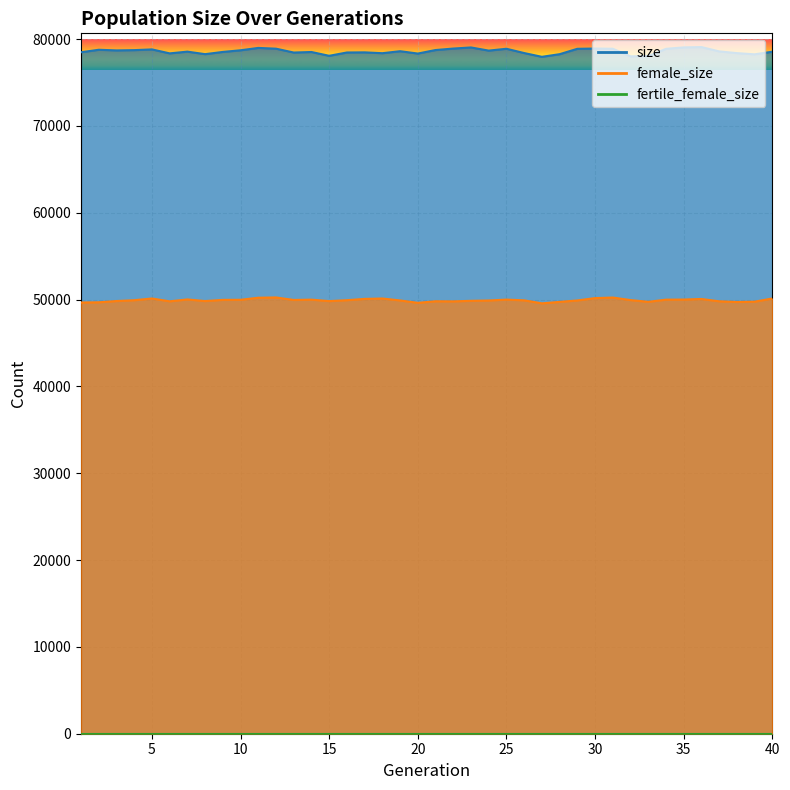

What is the value of the female_size point at the 22nd from the left?

49798